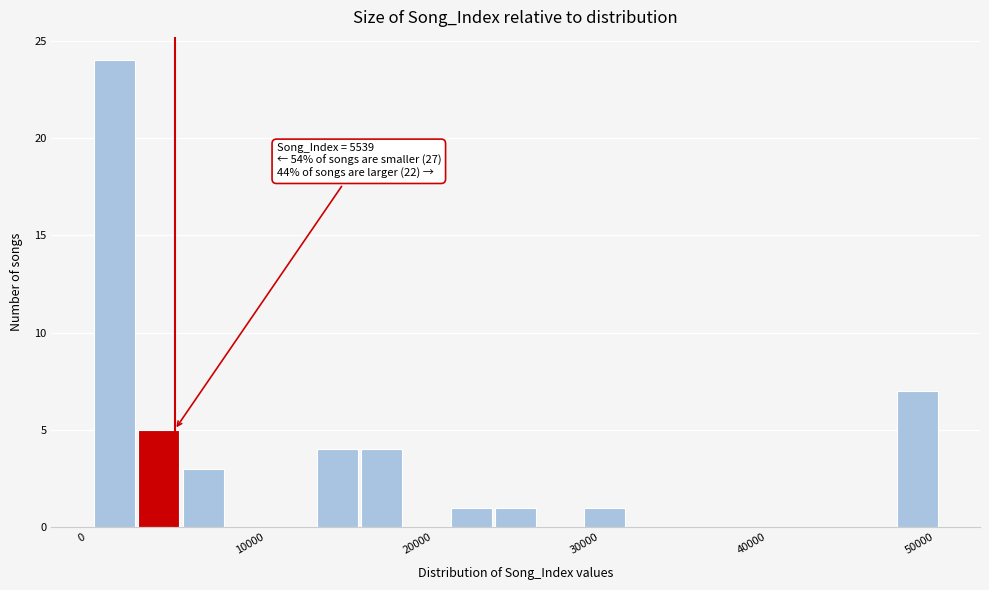

Read against the x-axis, roughly where is the centre of the tallest bar?

2000